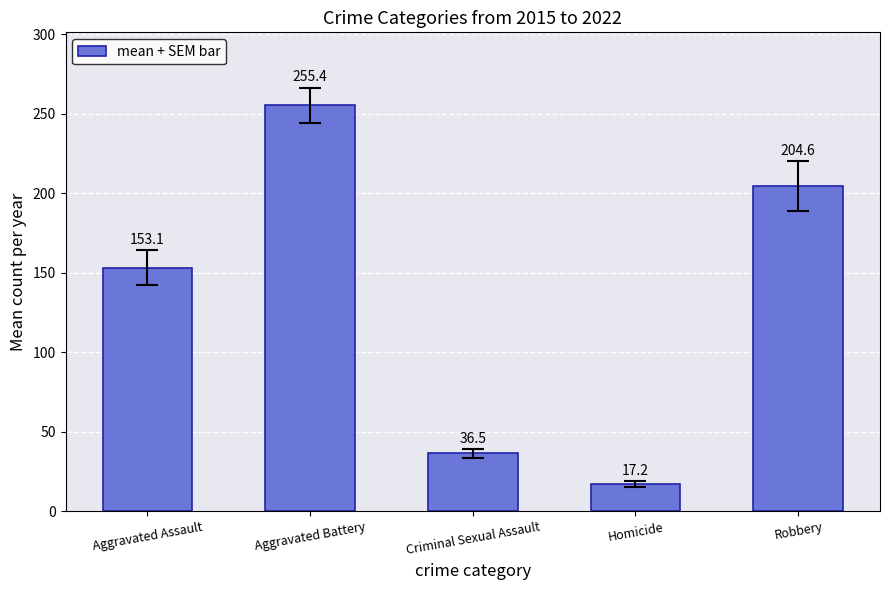

What is the label of the 3rd bar from the right?

Criminal Sexual Assault